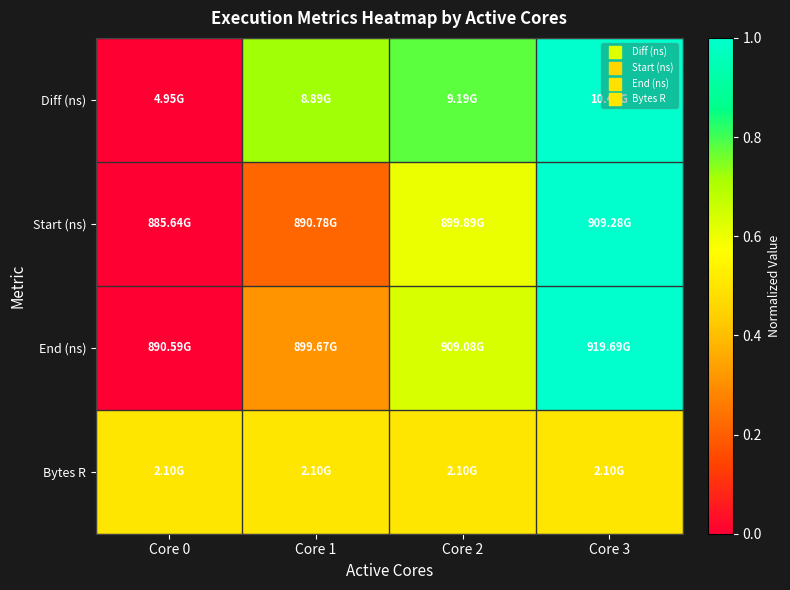

Which label corresponds to the smallest value in the chart?

Core 0